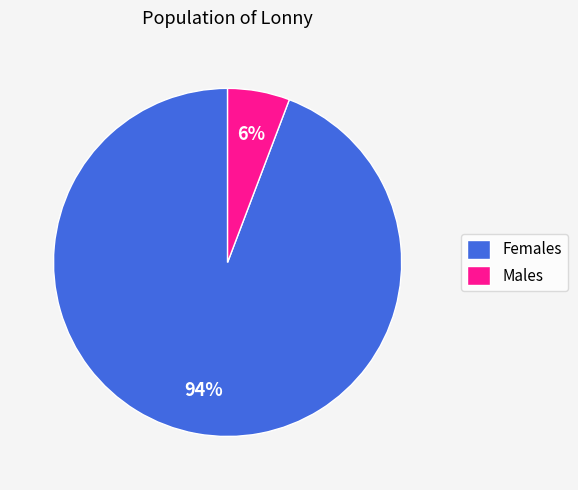

Is the sum of Males and Females greater than half?

Yes